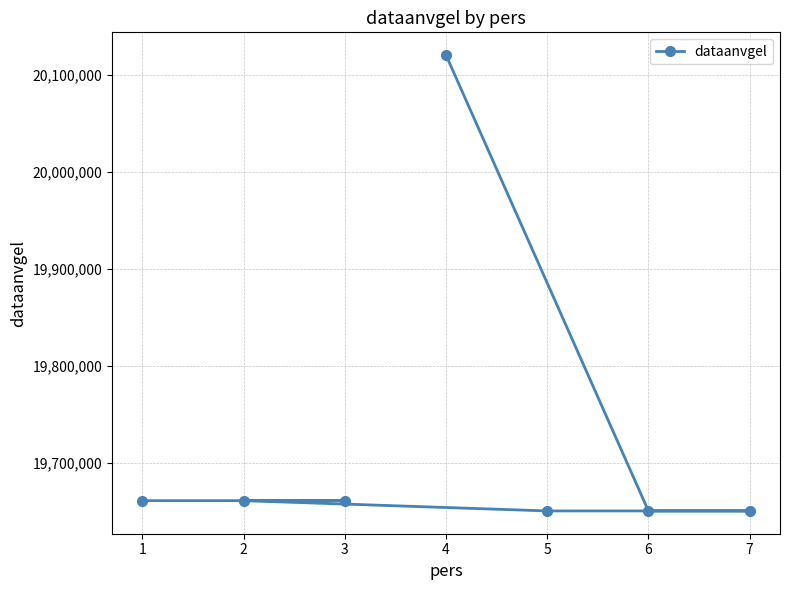

How many lines are shown in the chart?

1